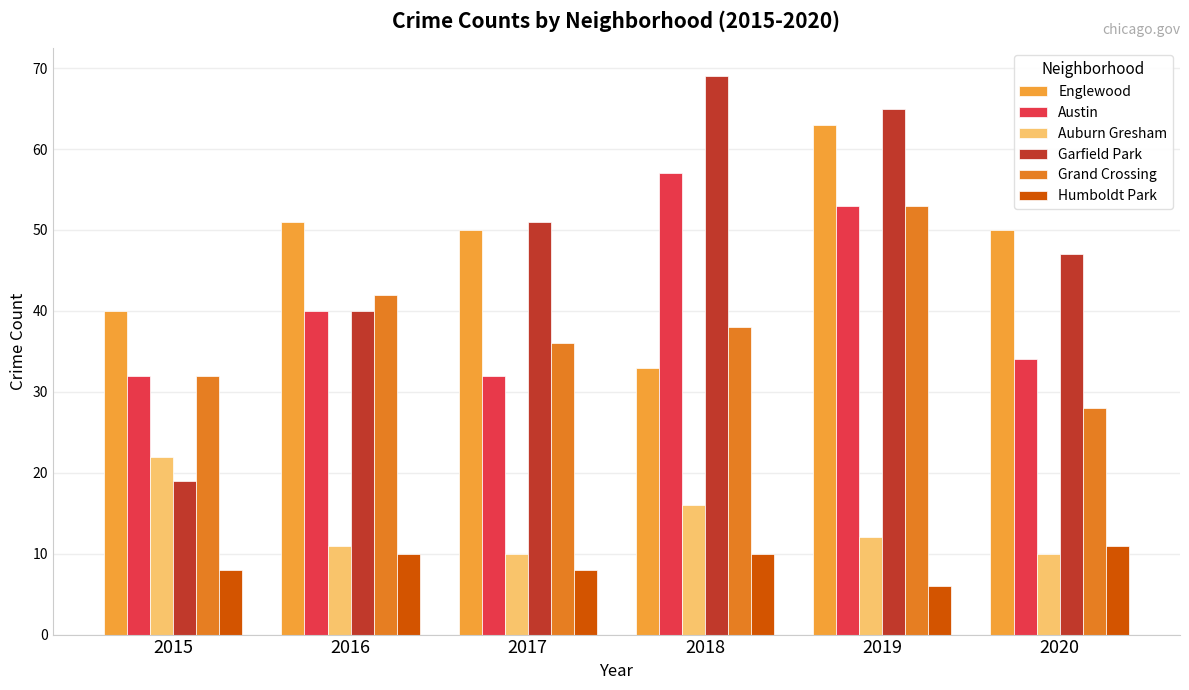

What is the value of the Englewood bar at the 6th from the left?

50